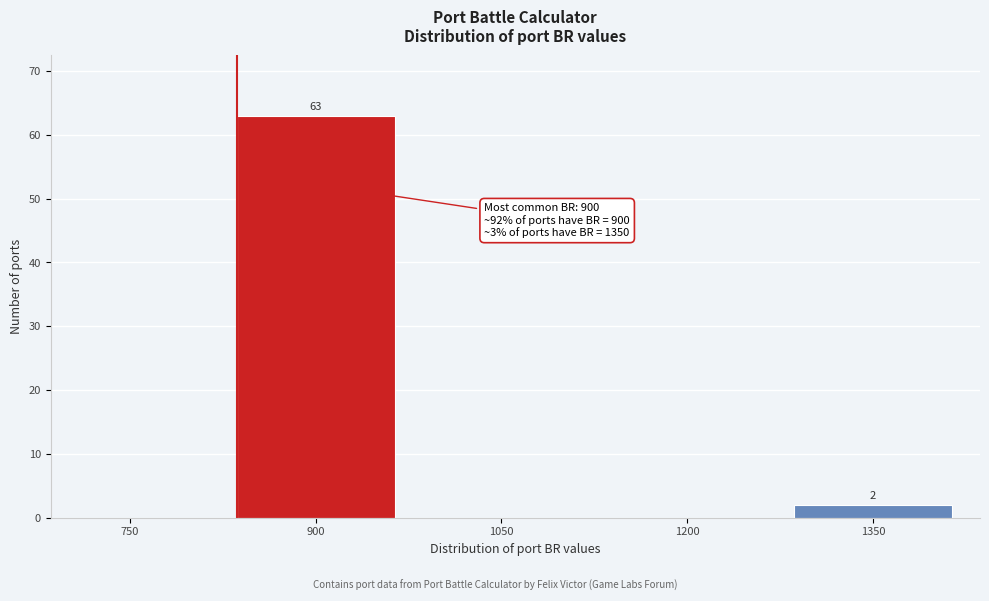

Reading left to right, list all the values displayed in this chart.

750=0	900=63	1050=0	1200=0	1350=2